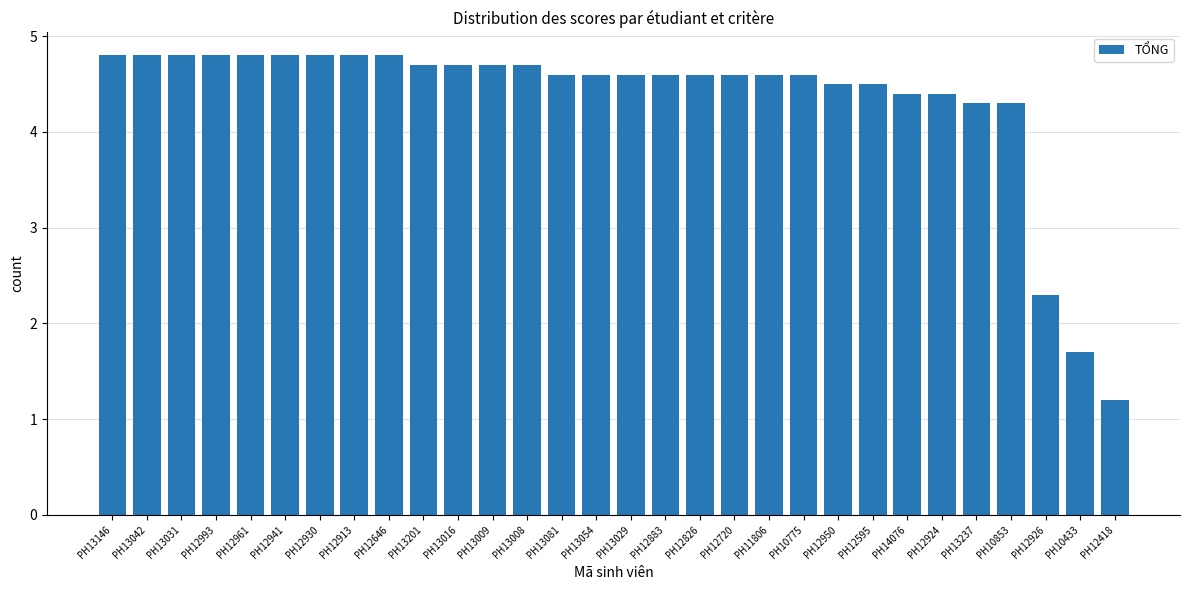

Which label corresponds to the smallest value in the chart?

PH12418